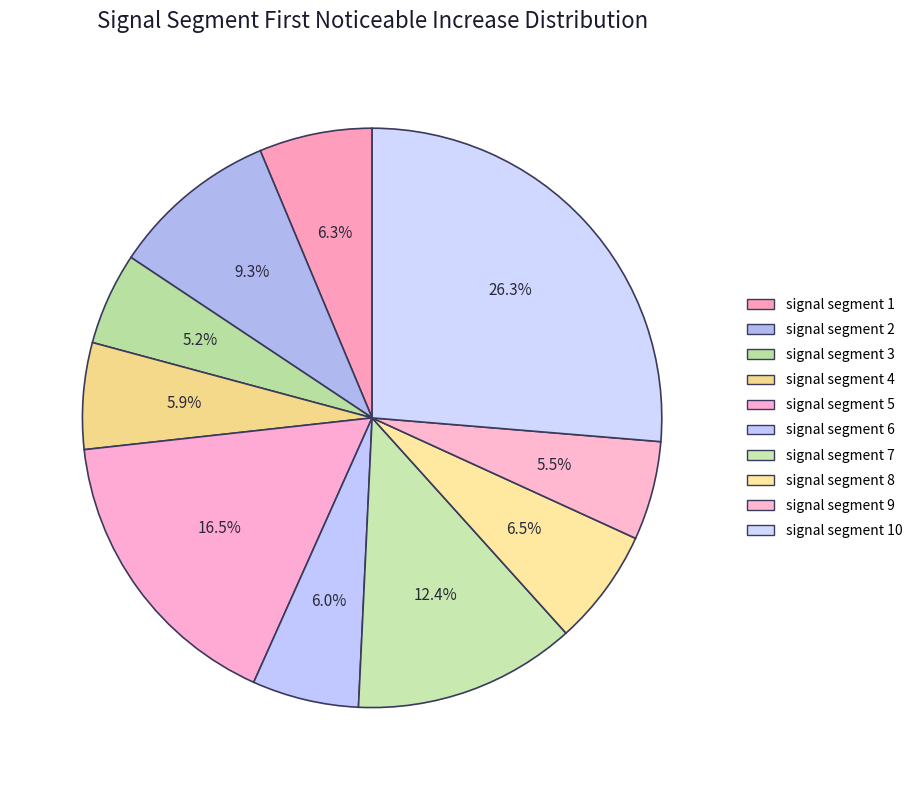

How many slices are in this pie chart?

10